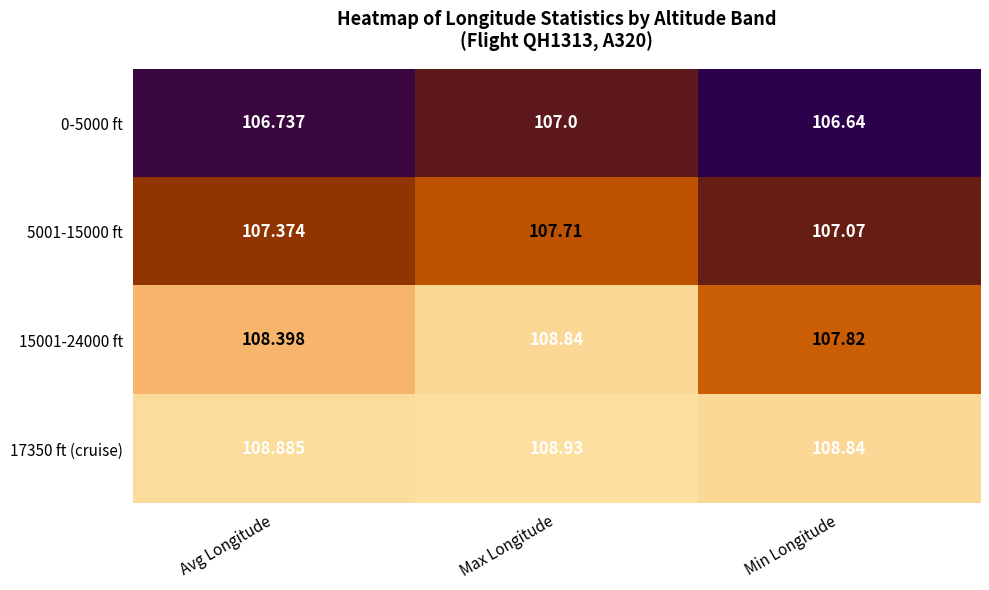

How many data points does each series have?

3